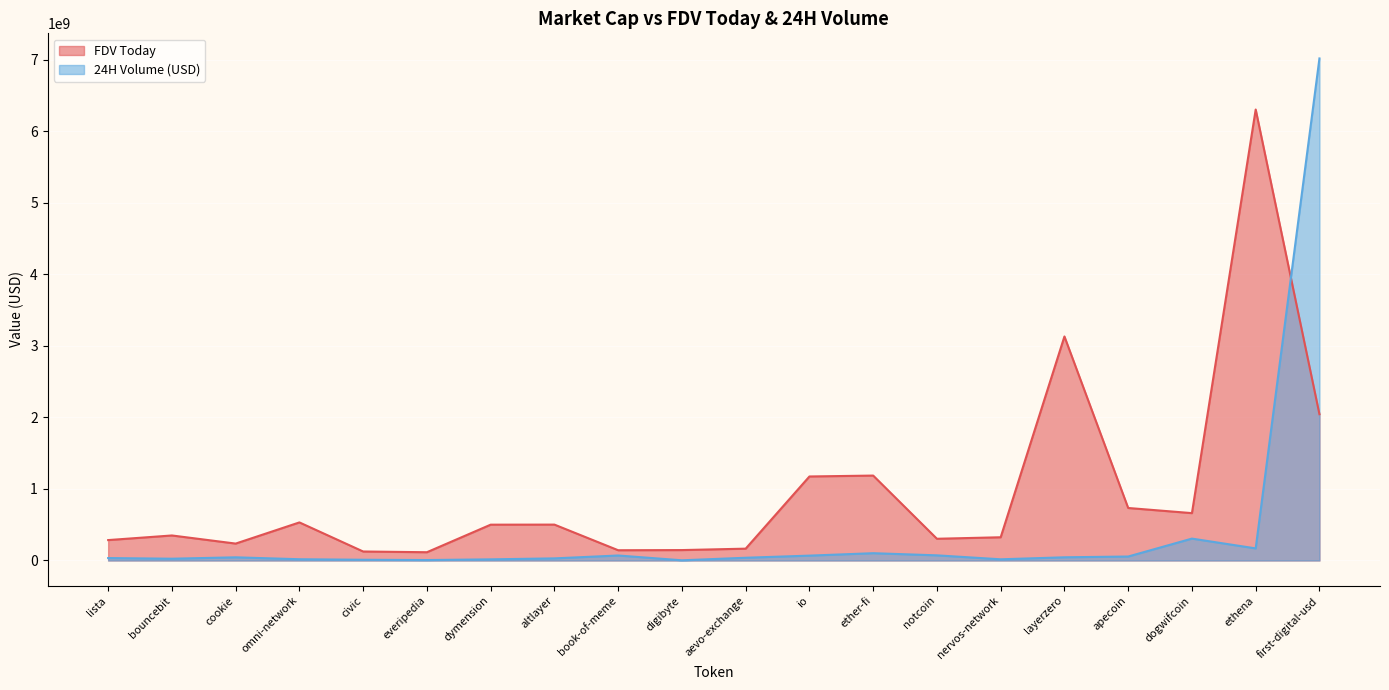

At how many categories does at least one series exceed 4129113754?

2